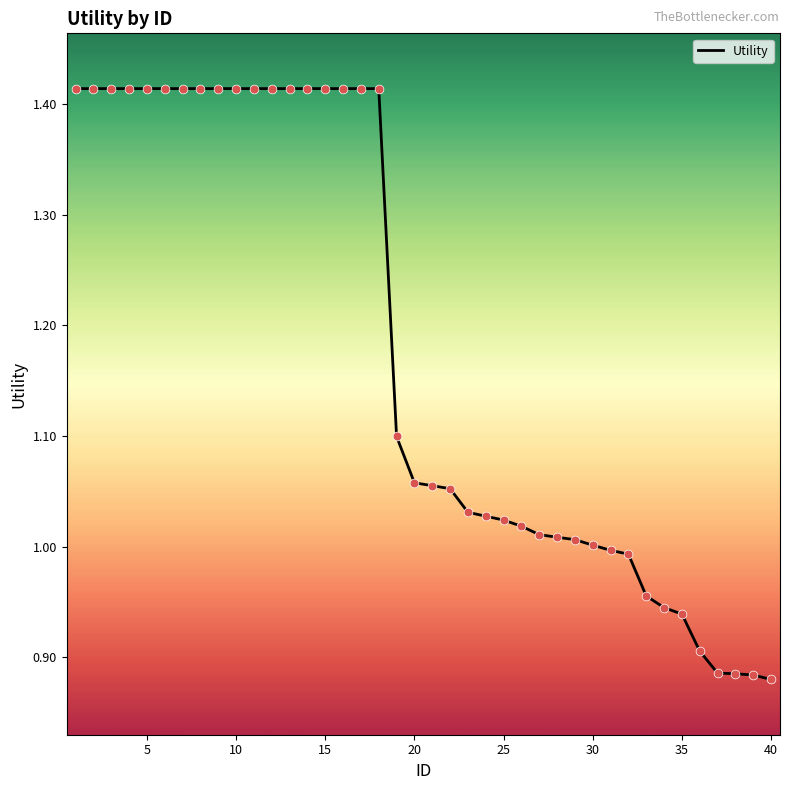

What is the difference between the maximum and minimum values?

0.5